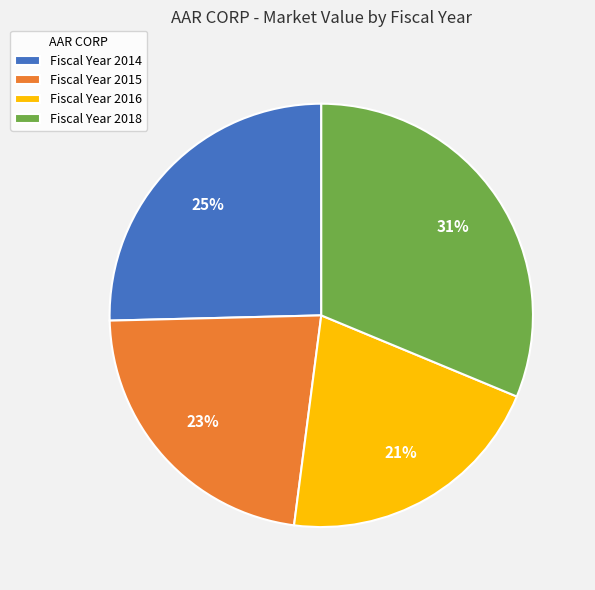

What percentage is the Fiscal Year 2016 slice, to the nearest percent?

21%